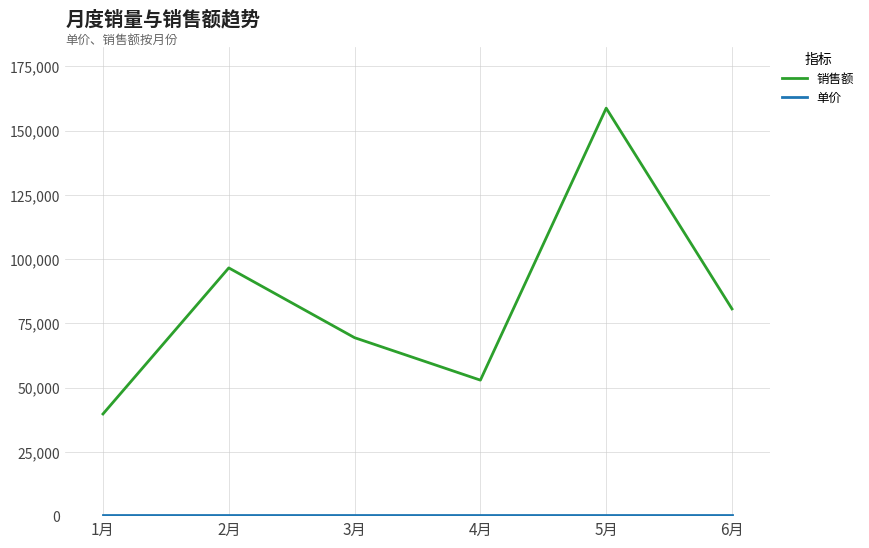

The value of 销售额 at 4月 is 52920. True or false?

True